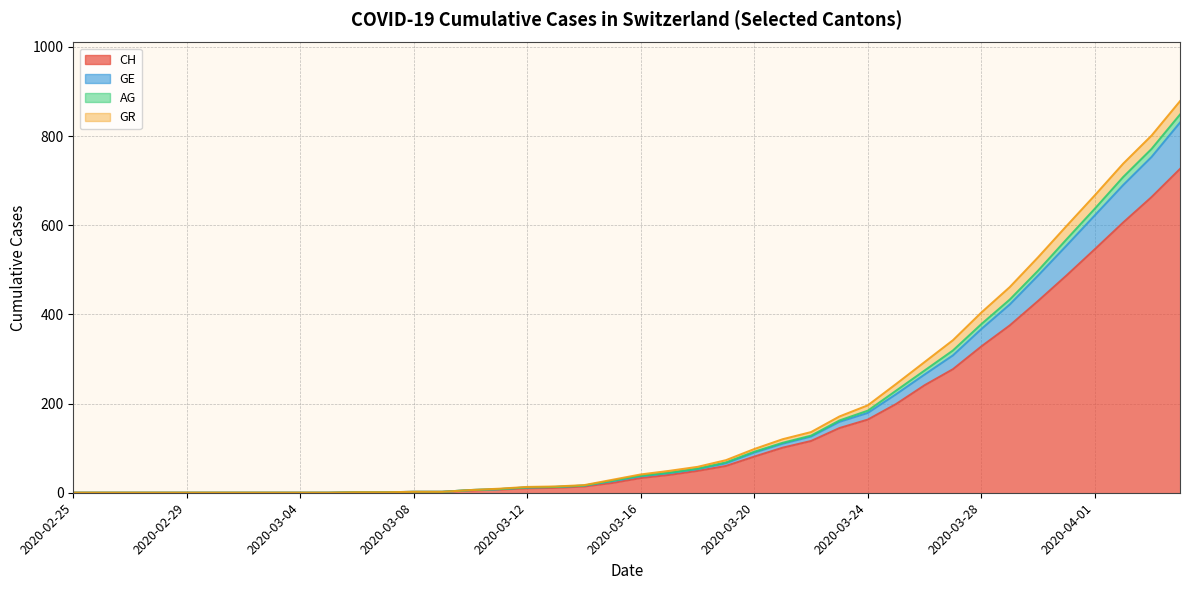

Is it true that GE equals 725 at 2020-03-30?

False